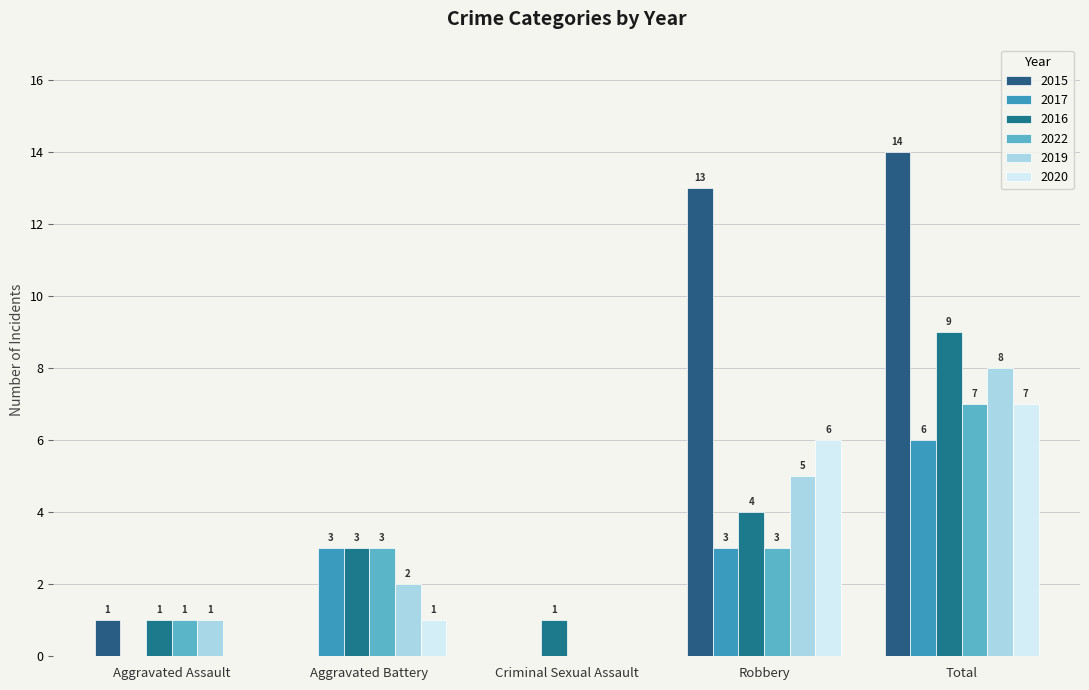

At how many categories does at least one series exceed 12?

2